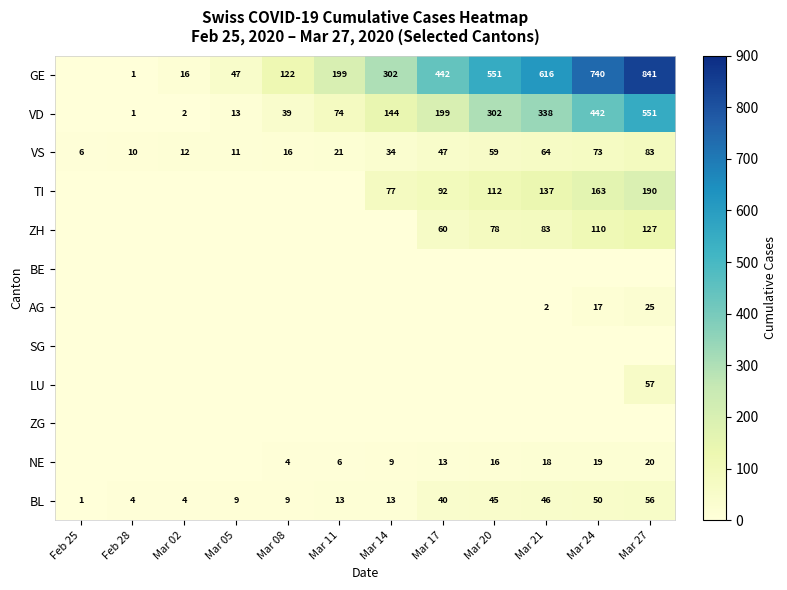

Is it true that LU equals 34 at Mar 27?

False